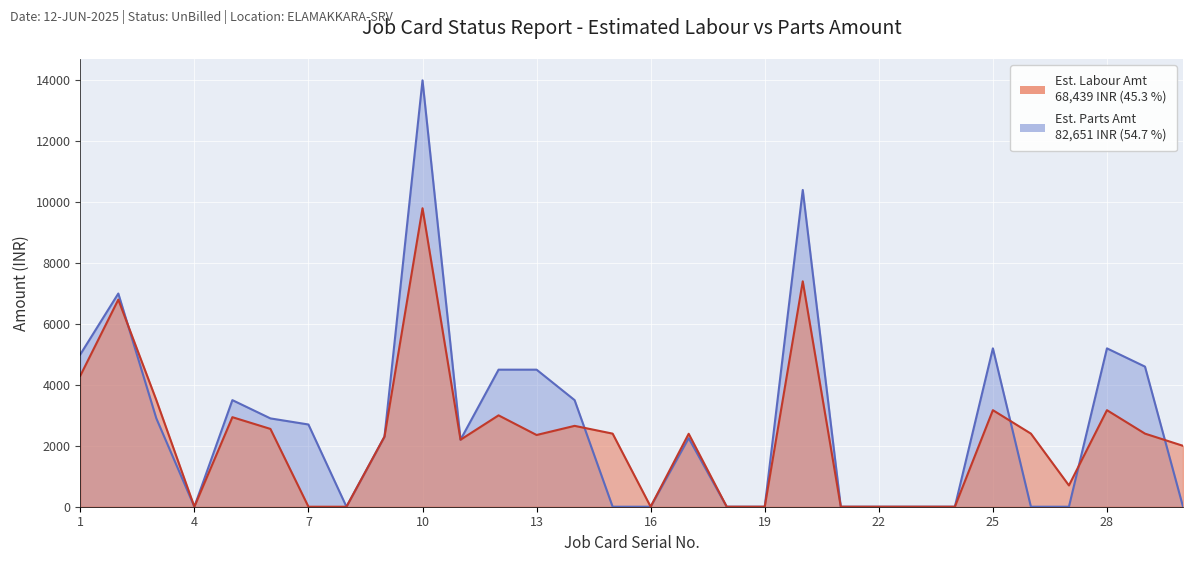

At 17, list the series in order from largest to smallest.

Est. Labour Amt, Est. Parts Amt